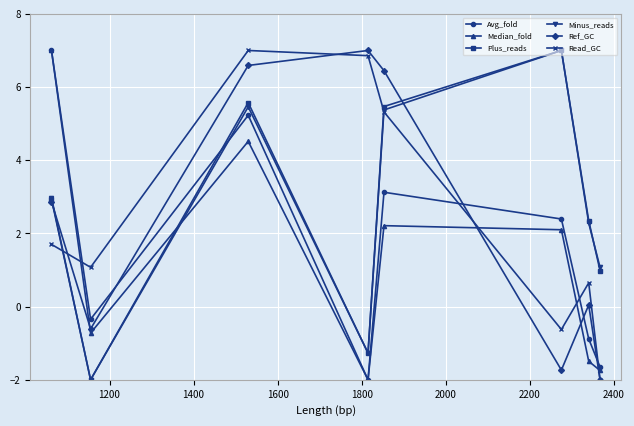

What is the lowest value of the Ref_GC series?

-2.0